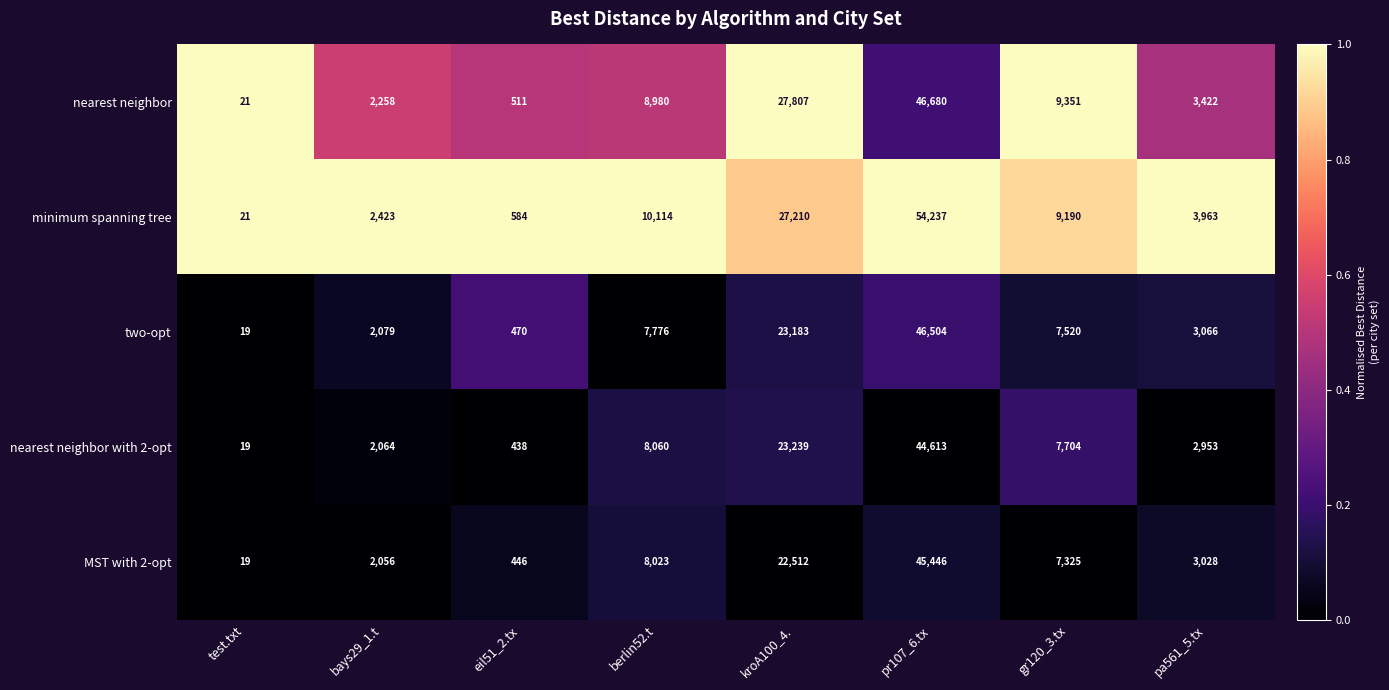

Which series has the largest range (max minus min)?

minimum spanning tree